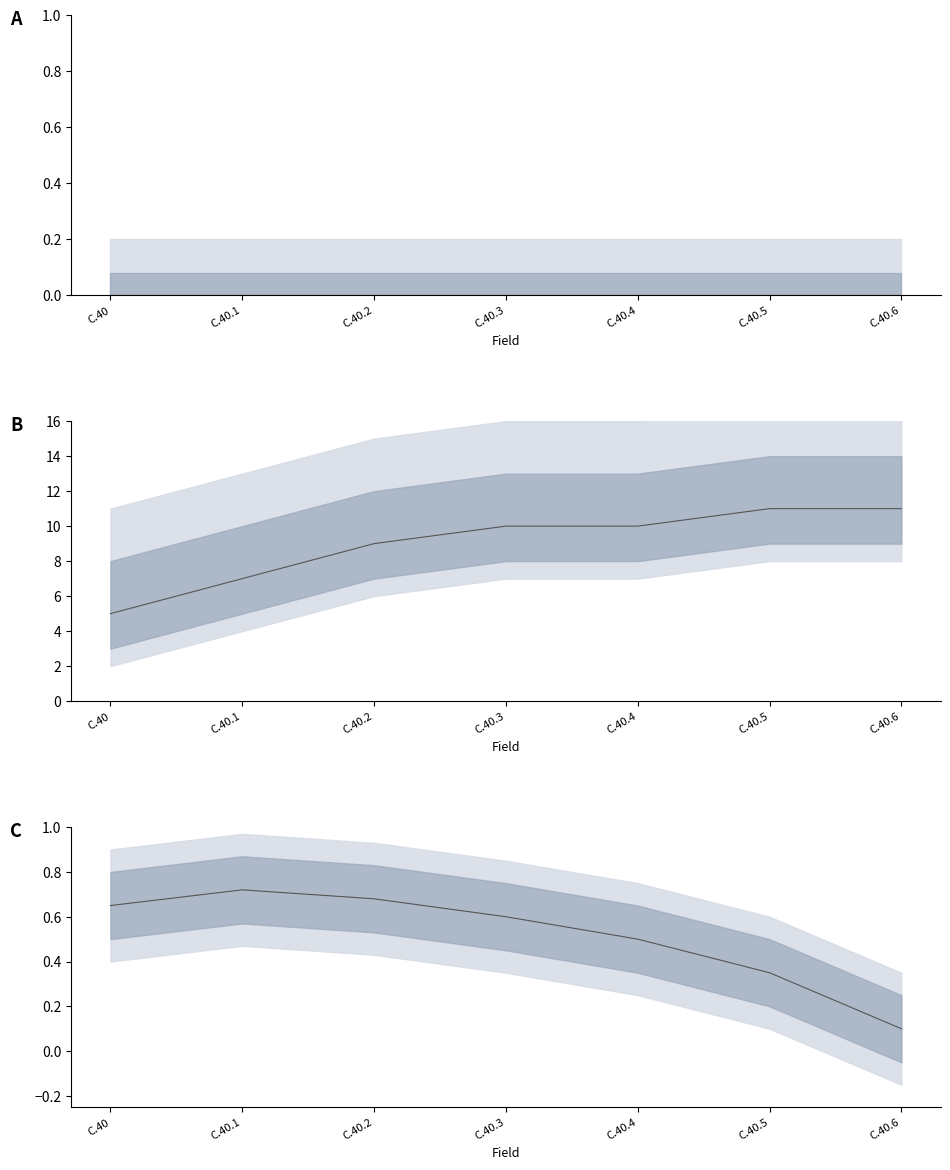

True or false: Min (norm) and Min intersect in this chart.

False